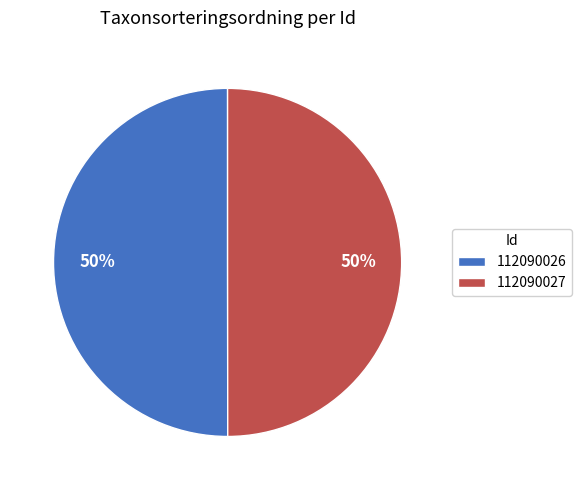

How many slices are in this pie chart?

2